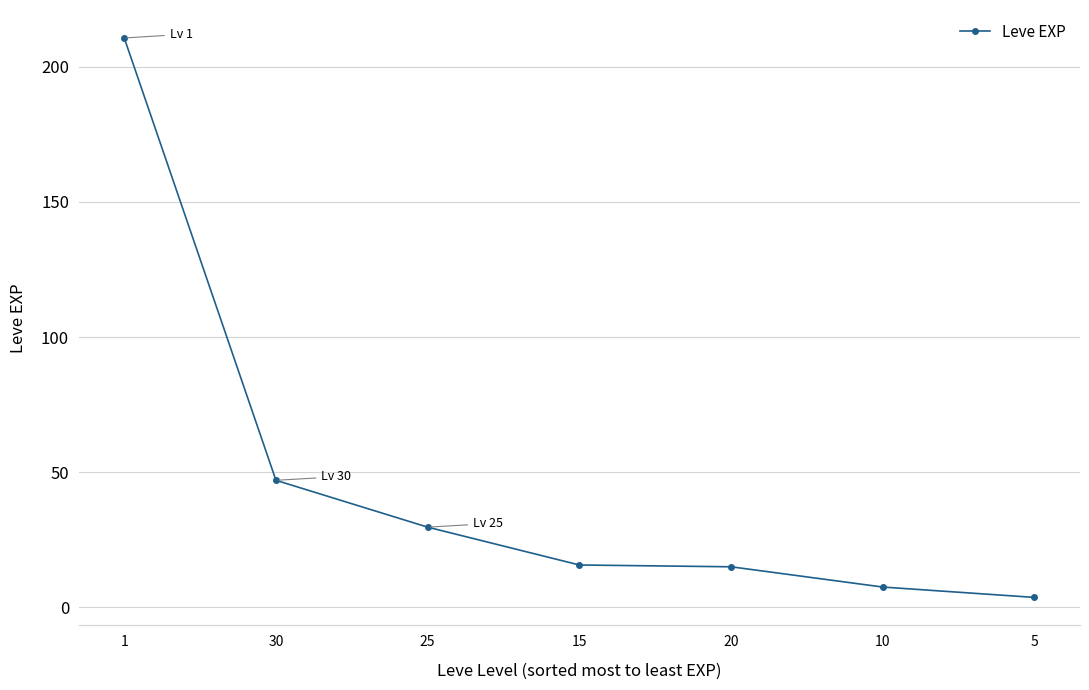

What is the sum of all values?

329.2